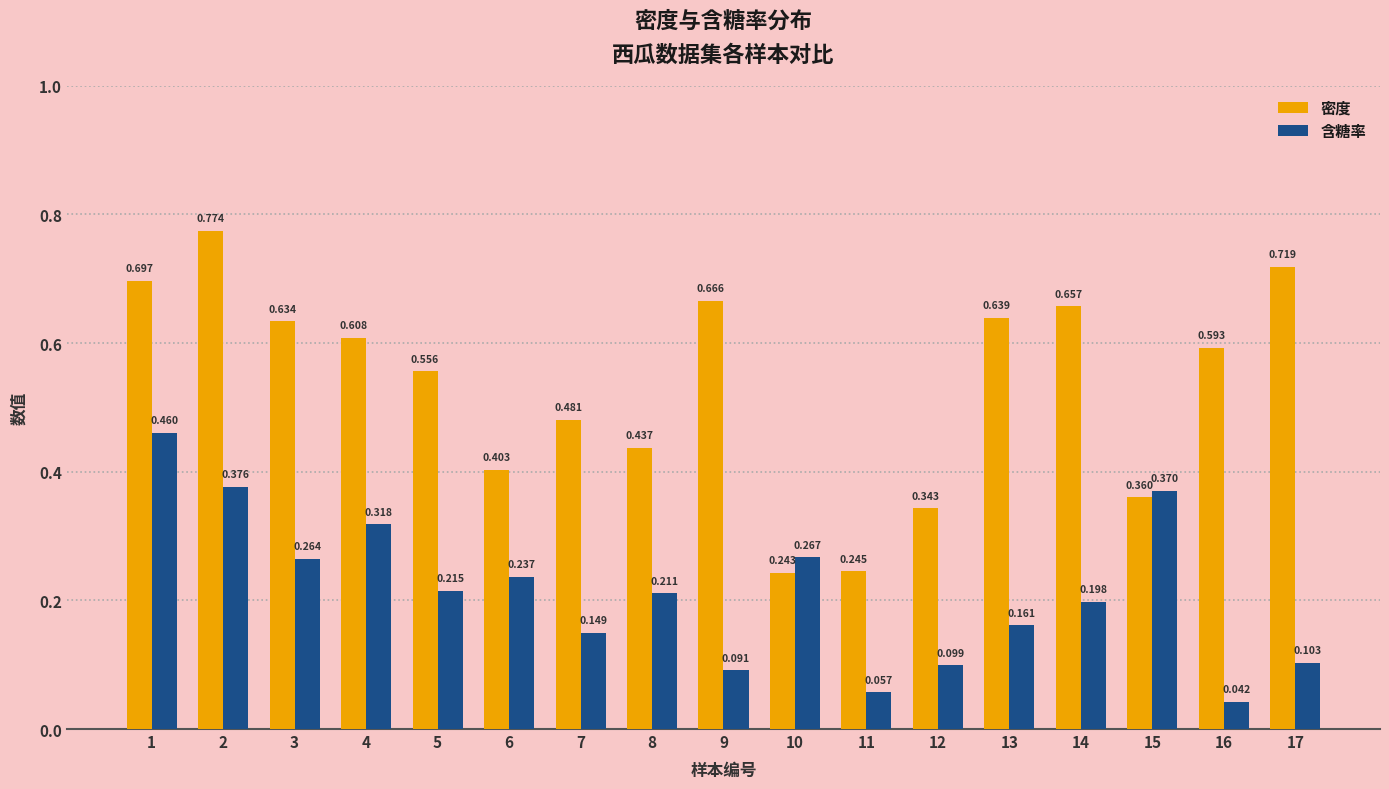

Which series has the widest spread of values?

密度